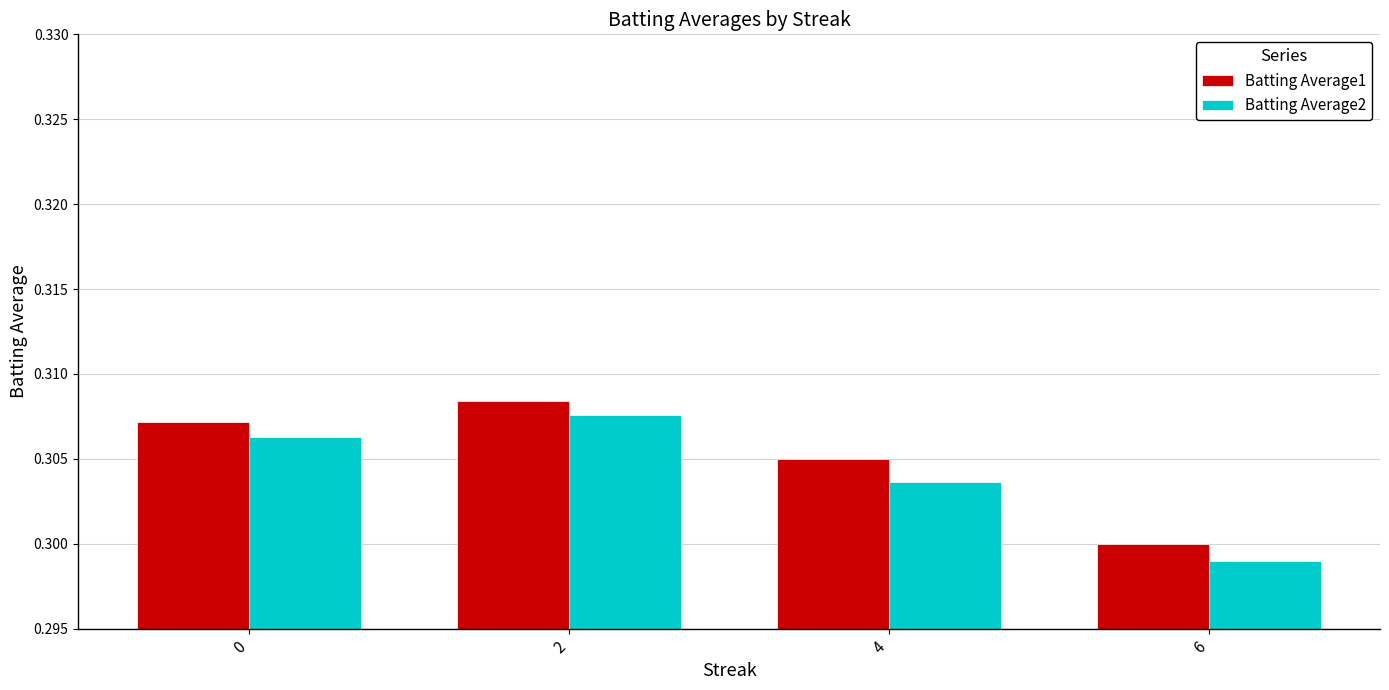

At which category does the chart reach its minimum across all series?

6